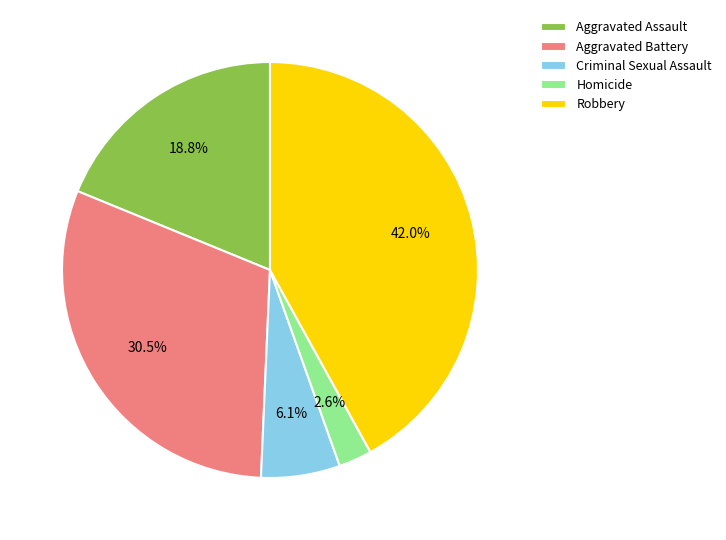

To the nearest percent, what is the difference between the largest and smallest slice percentages?

39%